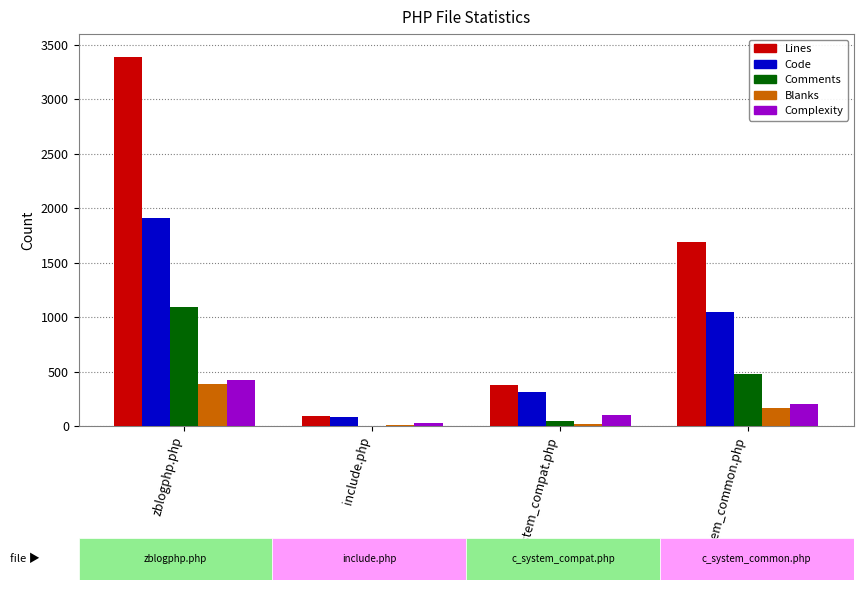

What is the spread (max minus min) of values at zblogphp.php?

3002